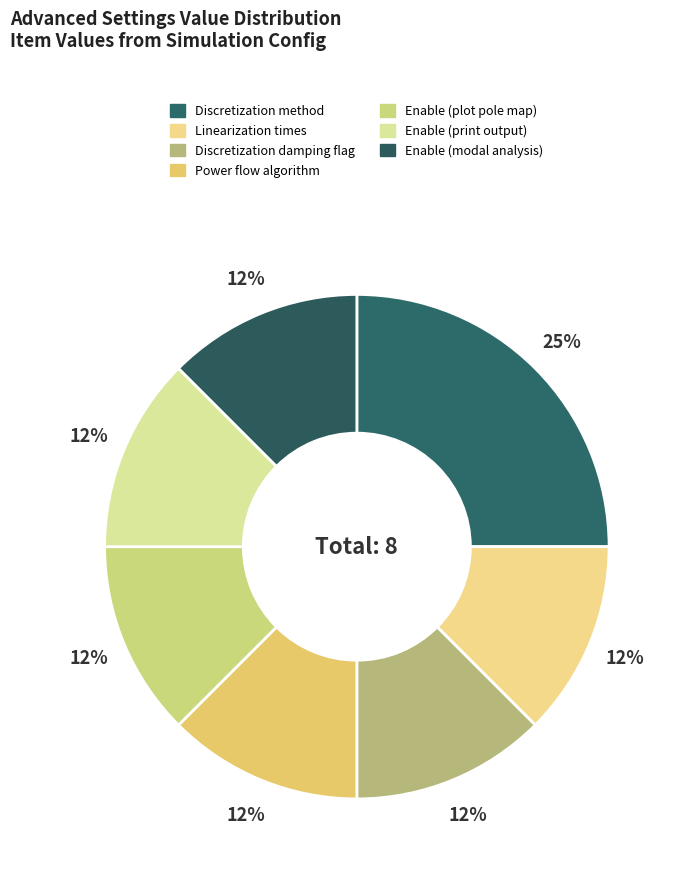

How many slices are in this pie chart?

7